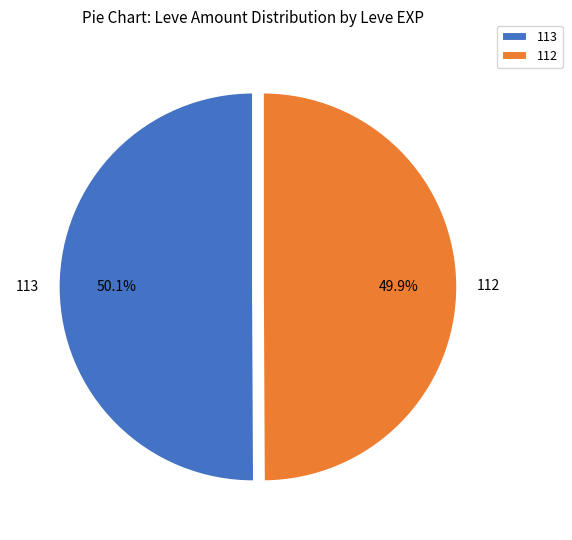

What is the ratio of the value at 112 to the value at 113?

1.0